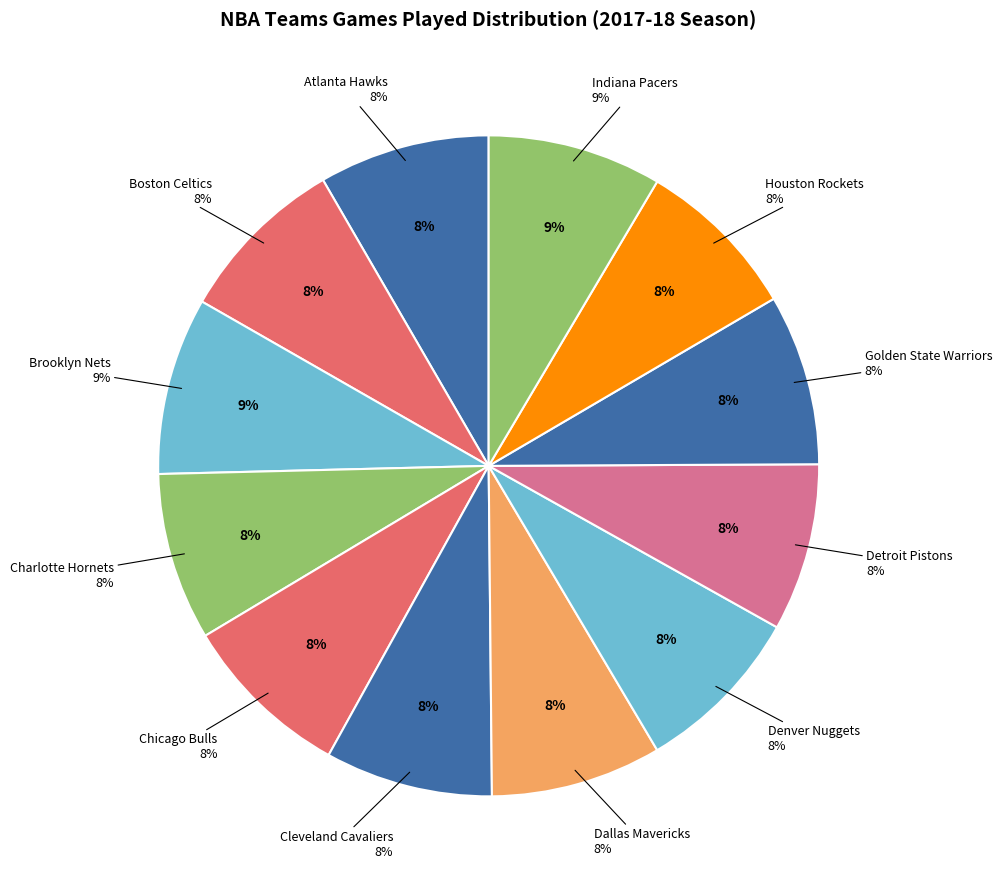

What portion of the pie excludes Chicago Bulls?

91.6%